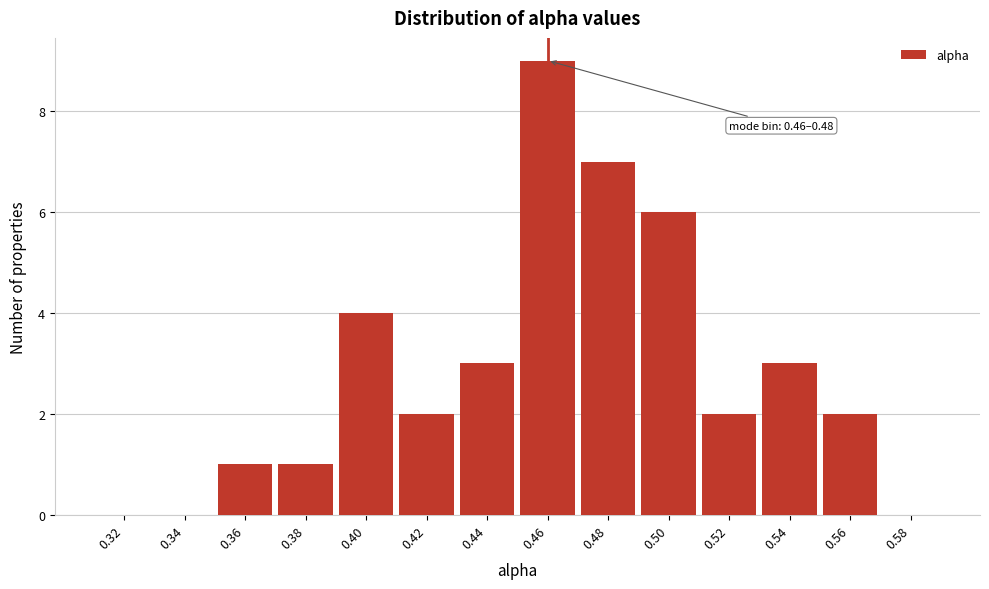

Reading left to right, list all the values displayed in this chart.

0.32=0	0.34=0	0.36=1	0.38=1	0.40=4	0.42=2	0.44=3	0.46=9	0.48=7	0.50=6	0.52=2	0.54=3	0.56=2	0.58=0